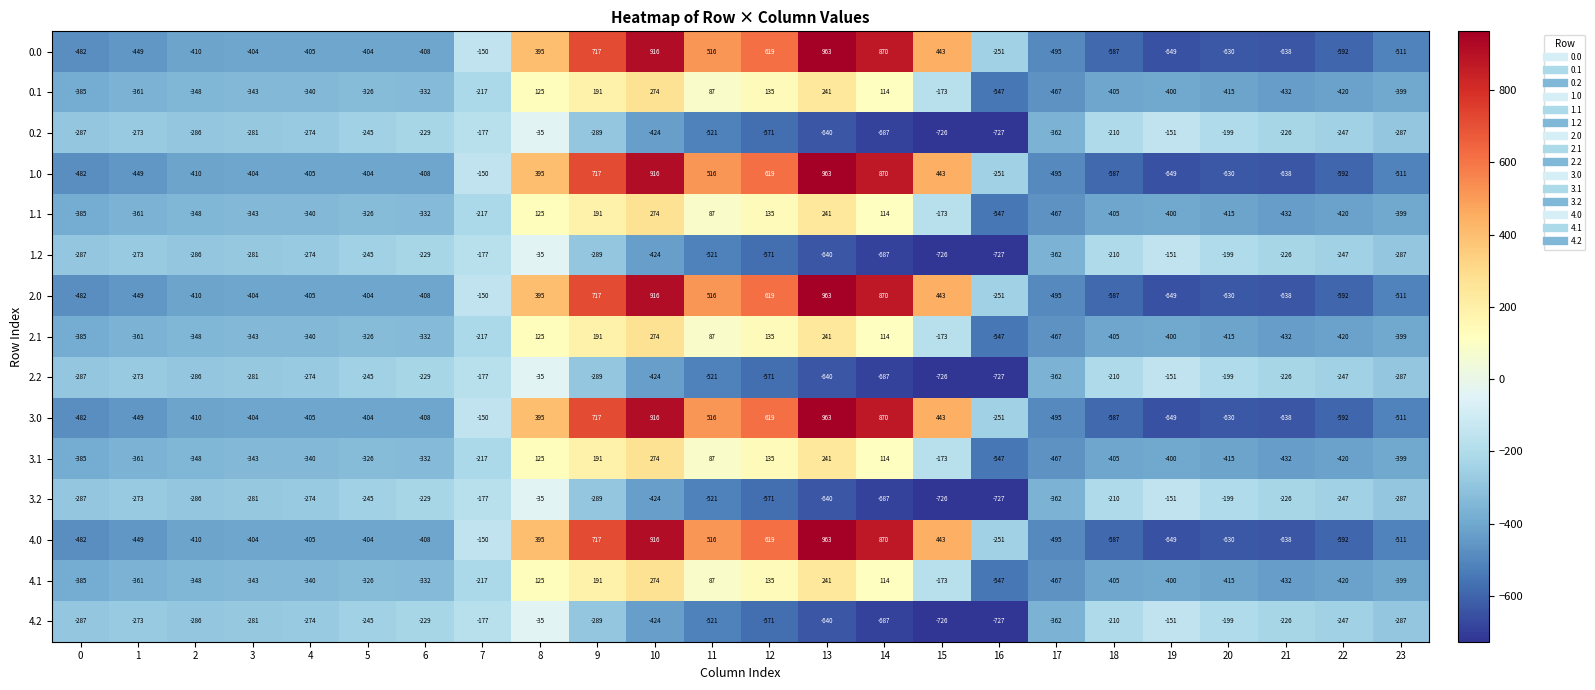

At which category is the sum across all series the highest?

10